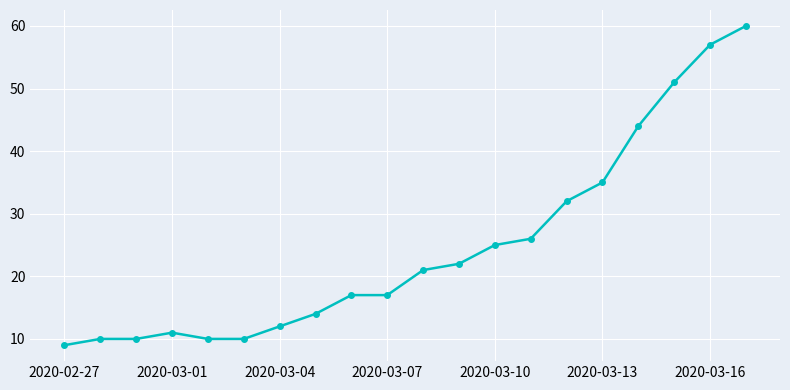

Reading left to right, list all the values displayed in this chart.

9	10	10	11	10	10	12	14	17	17	21	22	25	26	32	35	44	51	57	60